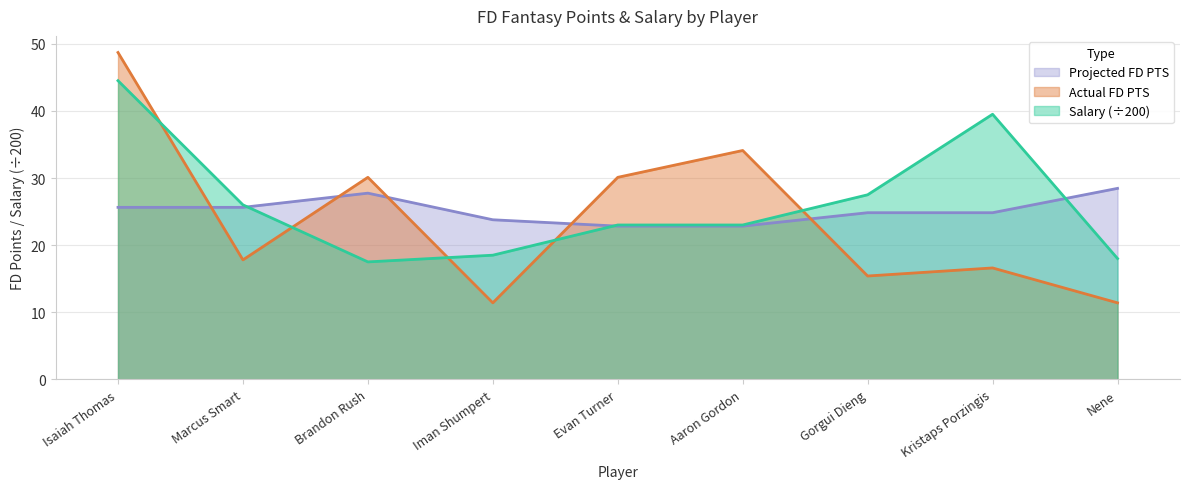

What position from the left is Nene?

9